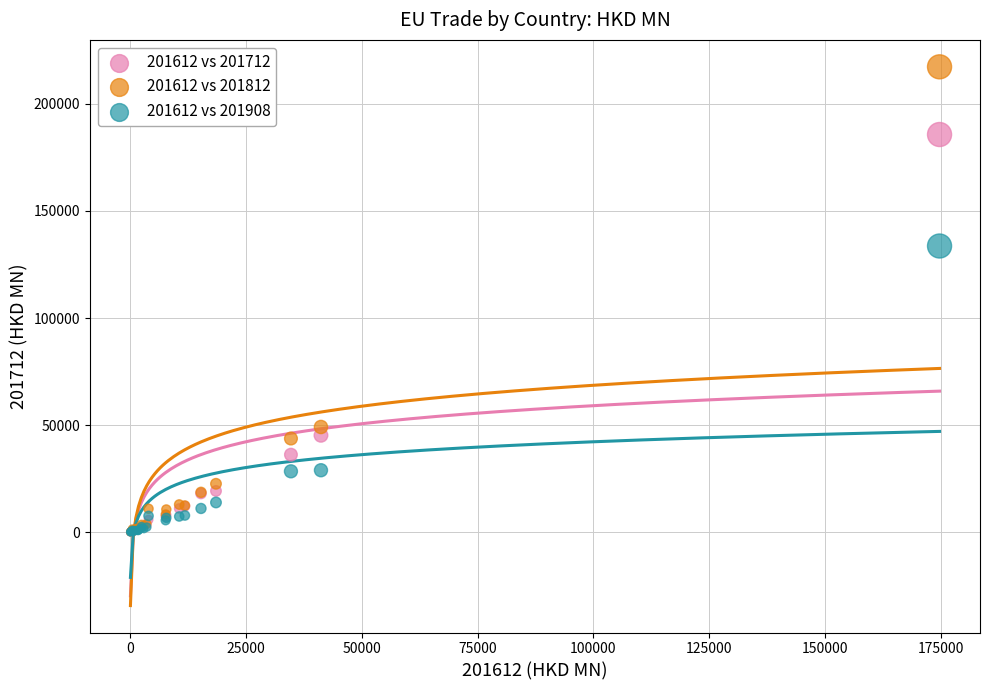

Across all series, what Y value is closest to 108674?

133639.5